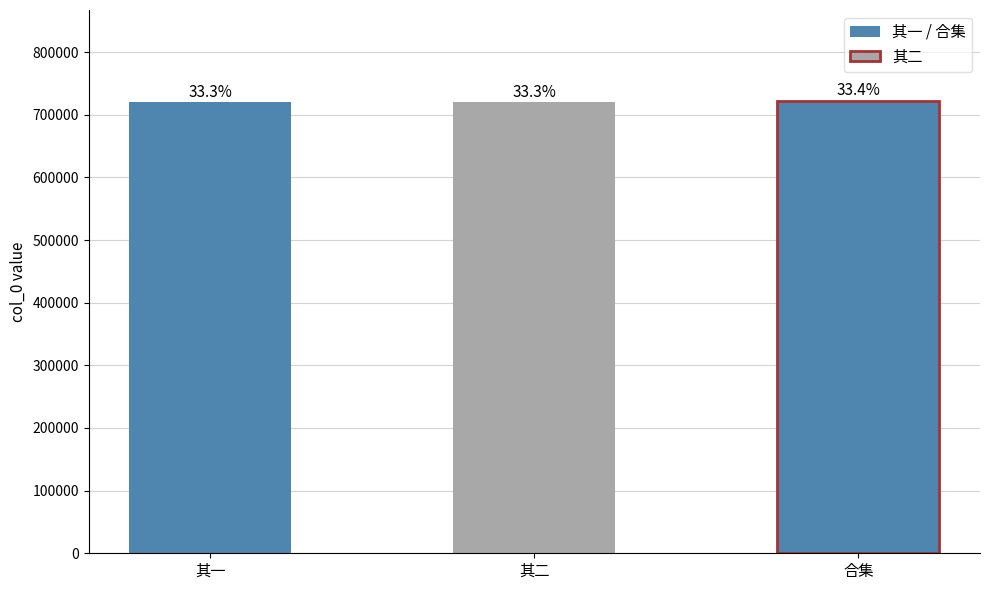

What is the difference between the maximum and minimum values?

2692